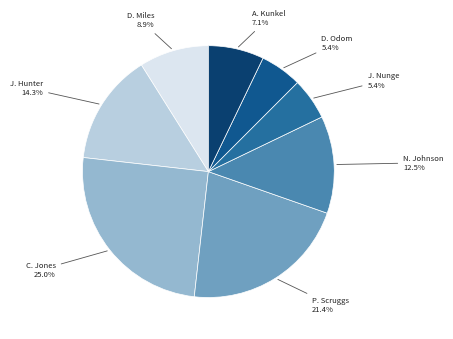

To the nearest percent, what is the difference between the largest and smallest slice percentages?

20%